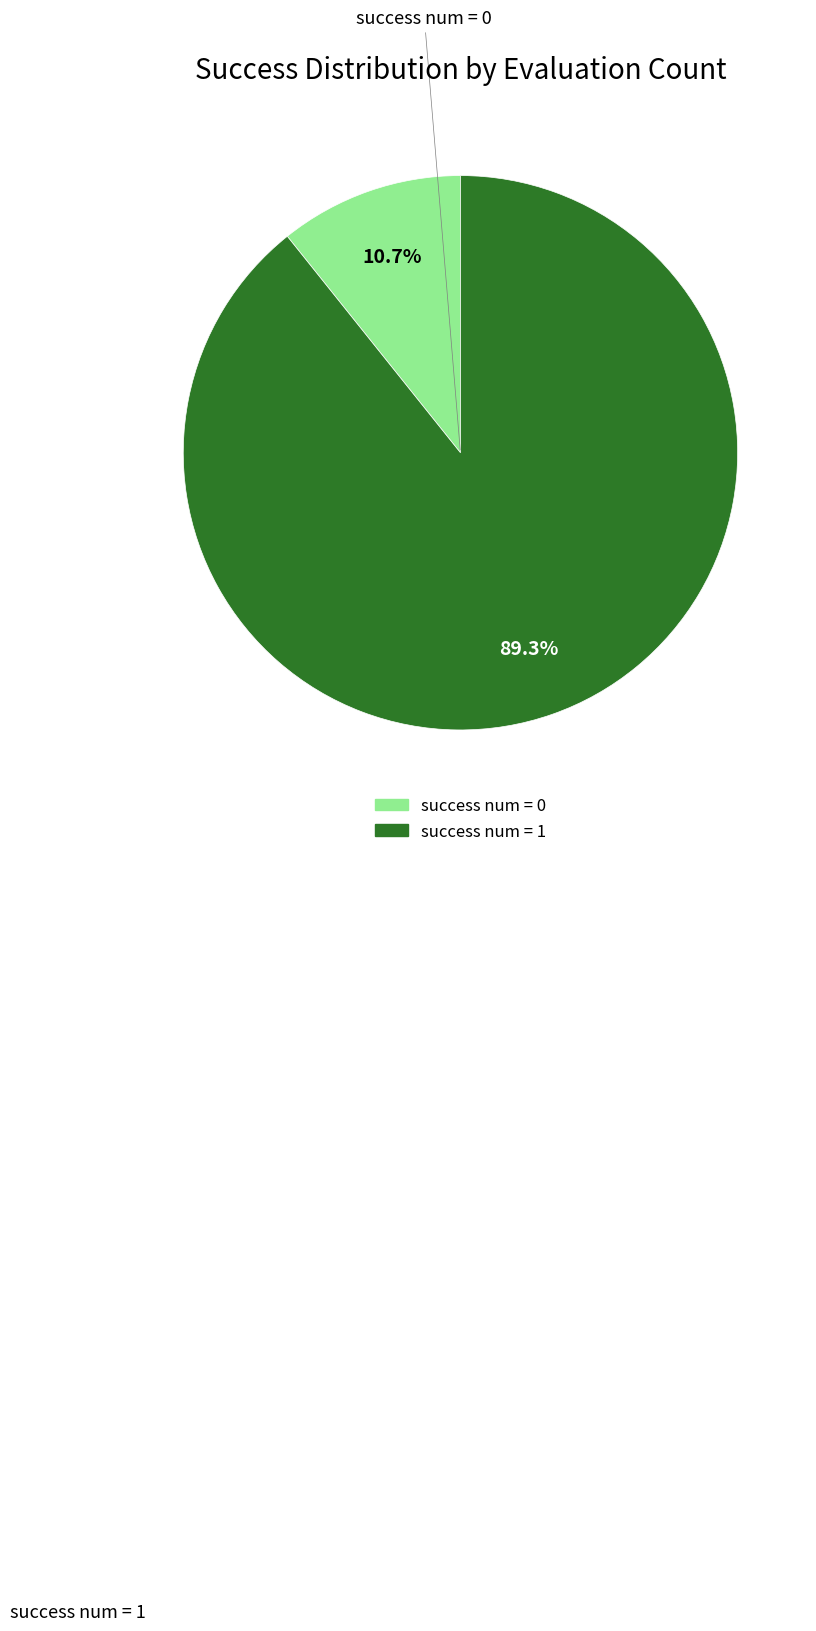

Is there a majority slice in this chart?

Yes